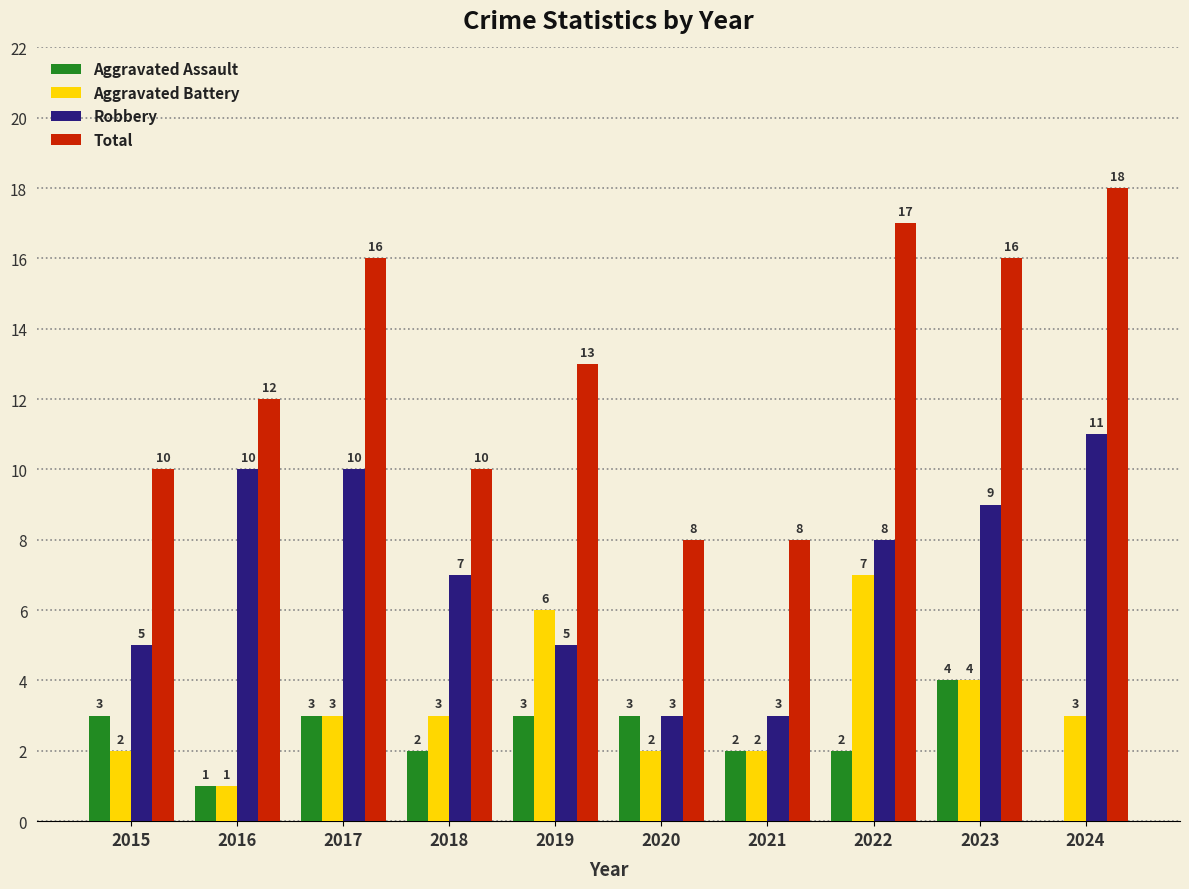

What is the total value across all series at 2021?

15